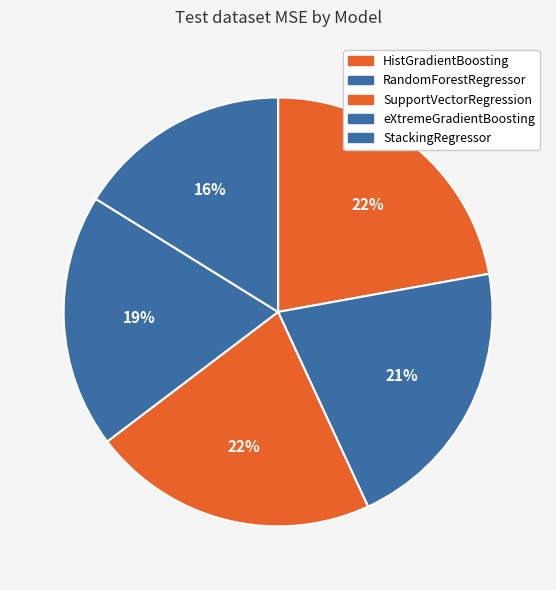

True or false: SupportVectorRegression accounts for 22% of the total.

True